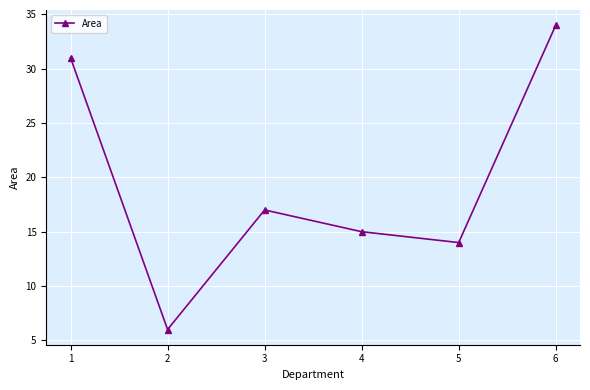

Rank the categories by value from highest to lowest.

6, 1, 3, 4, 5, 2